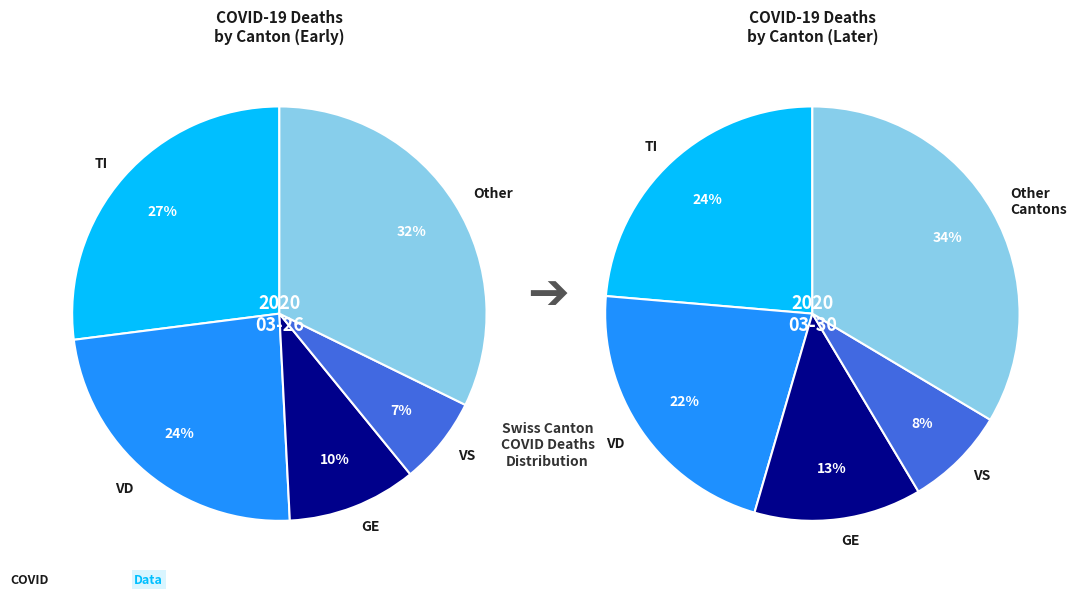

Is there a majority slice in this chart?

No